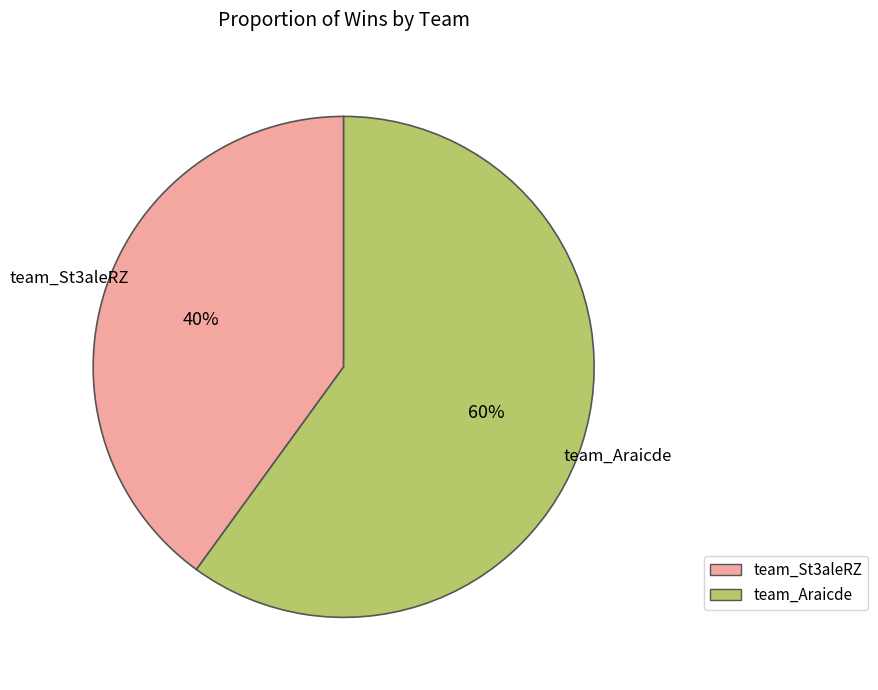

Does team_St3aleRZ represent more than half of the total?

No